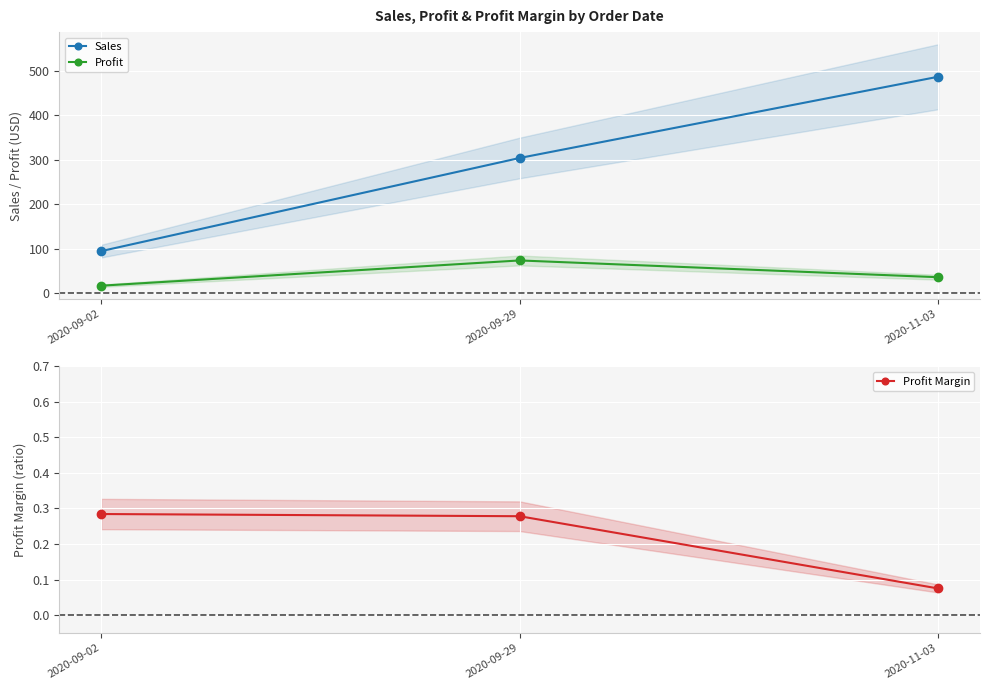

Which series has the largest total across all categories?

Sales